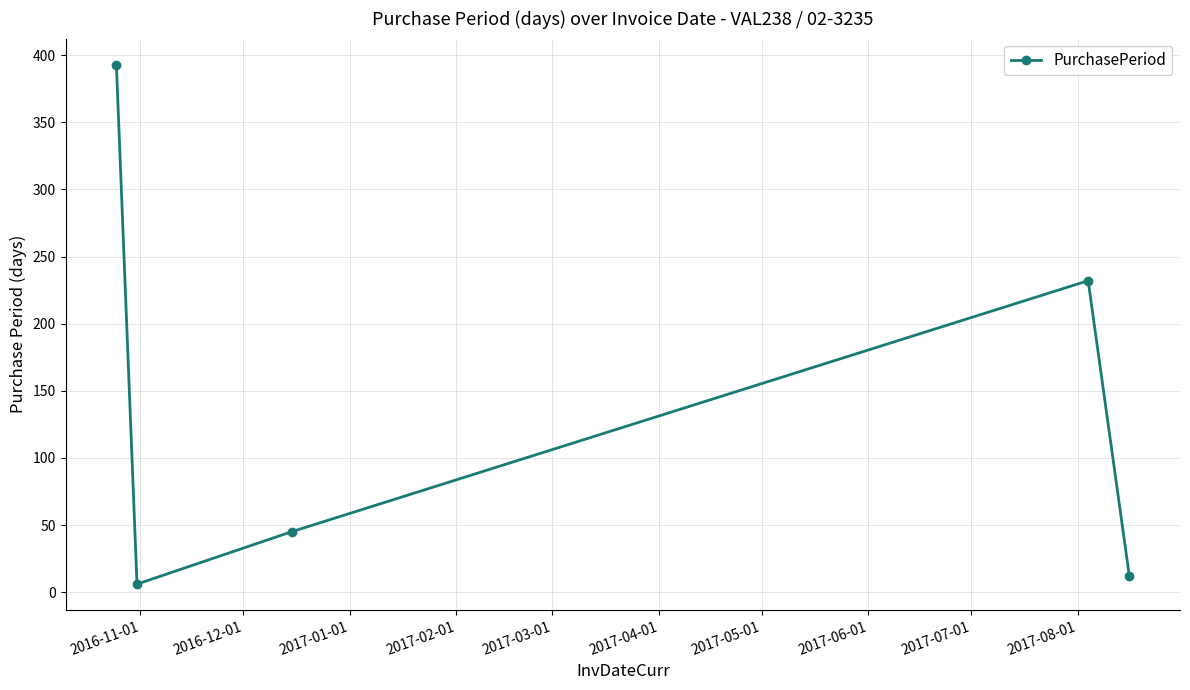

How many points are higher than both their immediate neighbors (excluding endpoints)?

1